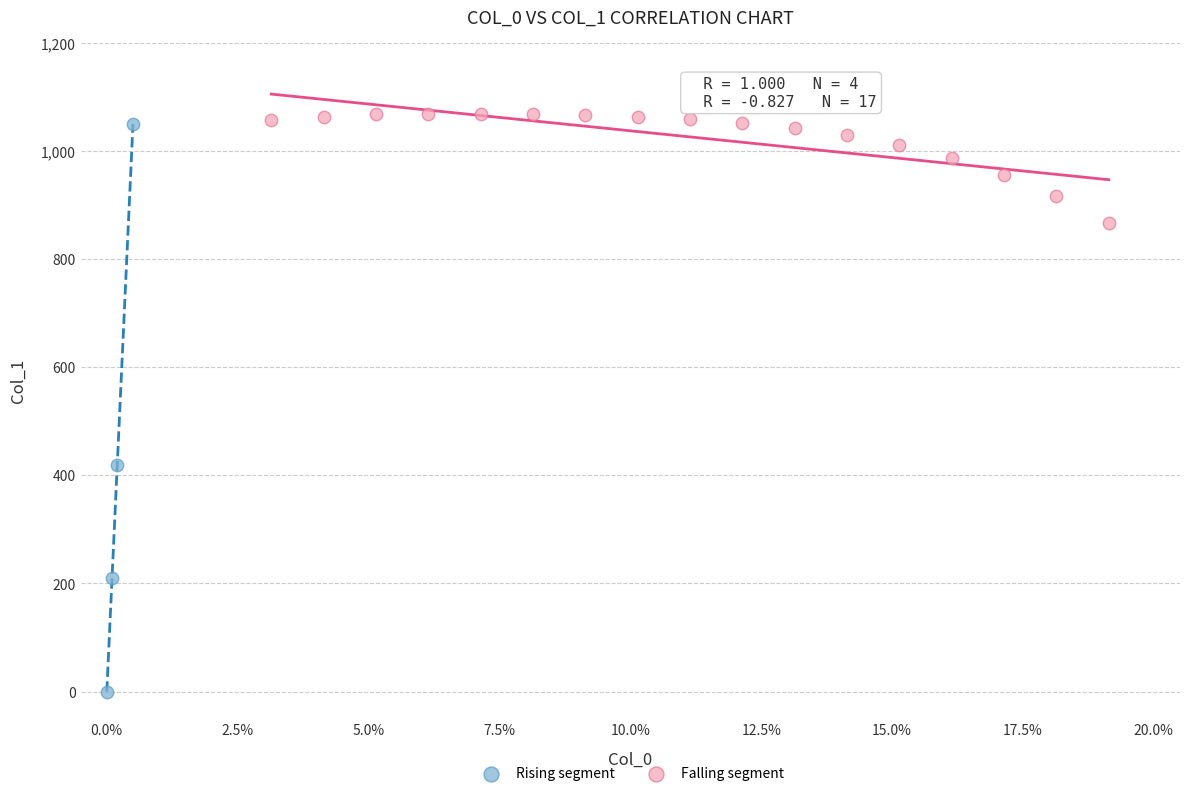

Which series contains the lowest Y value?

Rising segment